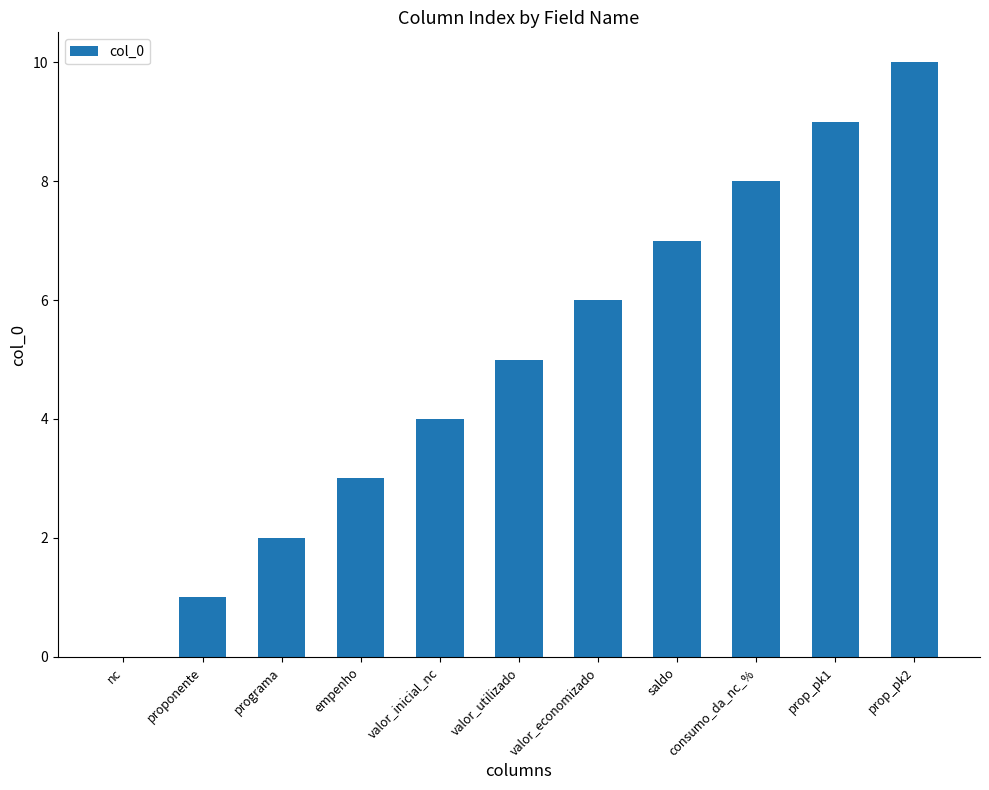

Between empenho and prop_pk2, which is larger?

prop_pk2